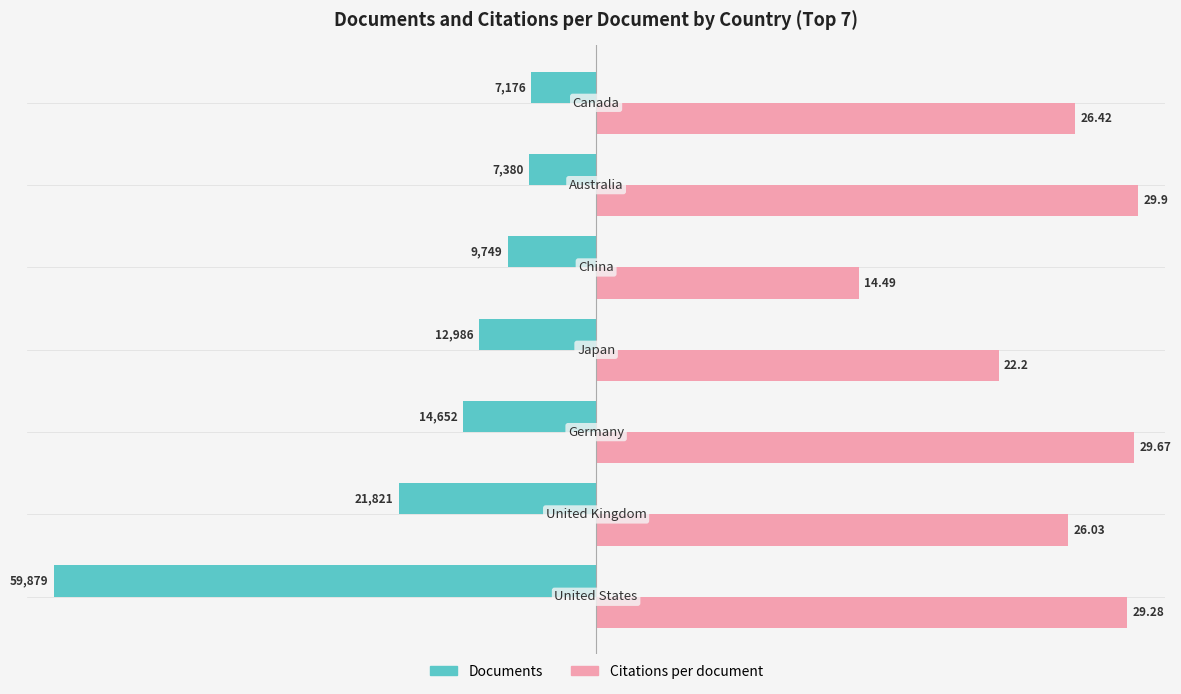

What are all the series names shown in the legend?

Documents, Citations per document